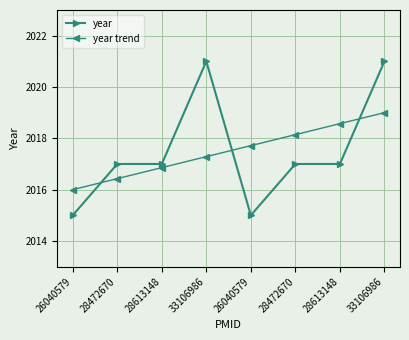

What is the smallest value displayed?

2015.0